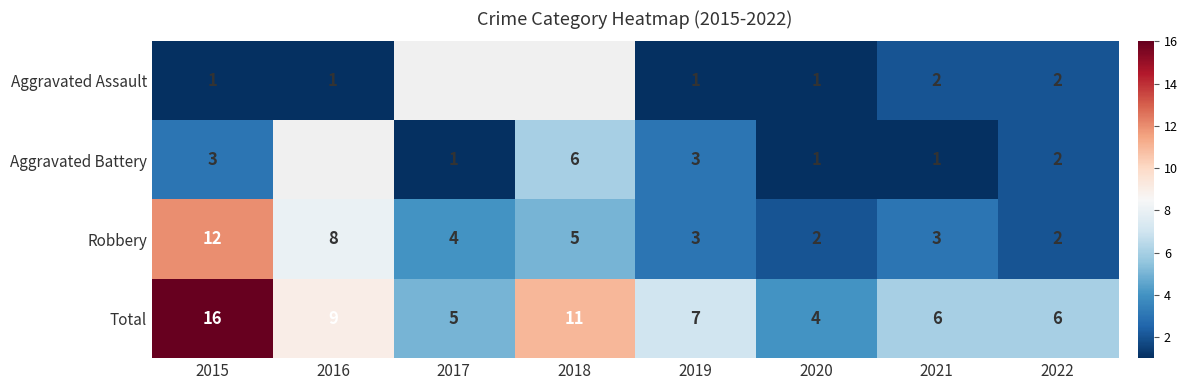

The value of Aggravated Battery at 2017 is 1. True or false?

True